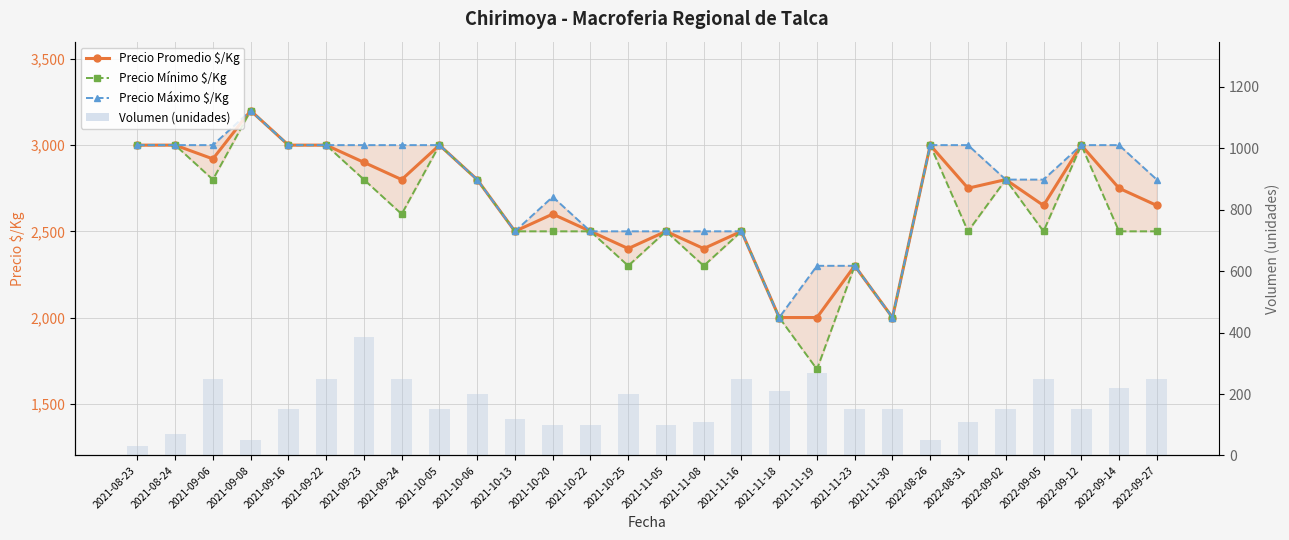

Reading right to left, what are all the values shown in this chart?

Precio Promedio $/Kg: 2650	2750	3000	2650	2800	2750	3000	2000	2300	2000	2000	2500	2400	2500	2400	2500	2600	2500	2800	3000	2800	2900	3000	3000	3200	2920	3000	3000
Precio Mínimo $/Kg: 2500	2500	3000	2500	2800	2500	3000	2000	2300	1700	2000	2500	2300	2500	2300	2500	2500	2500	2800	3000	2600	2800	3000	3000	3200	2800	3000	3000
Precio Máximo $/Kg: 2800	3000	3000	2800	2800	3000	3000	2000	2300	2300	2000	2500	2500	2500	2500	2500	2700	2500	2800	3000	3000	3000	3000	3000	3200	3000	3000	3000
Volumen (unidades): 250	220	150	250	150	110	50	150	150	270	210	250	110	100	200	100	100	120	200	150	250	385	250	150	50	250	70	30